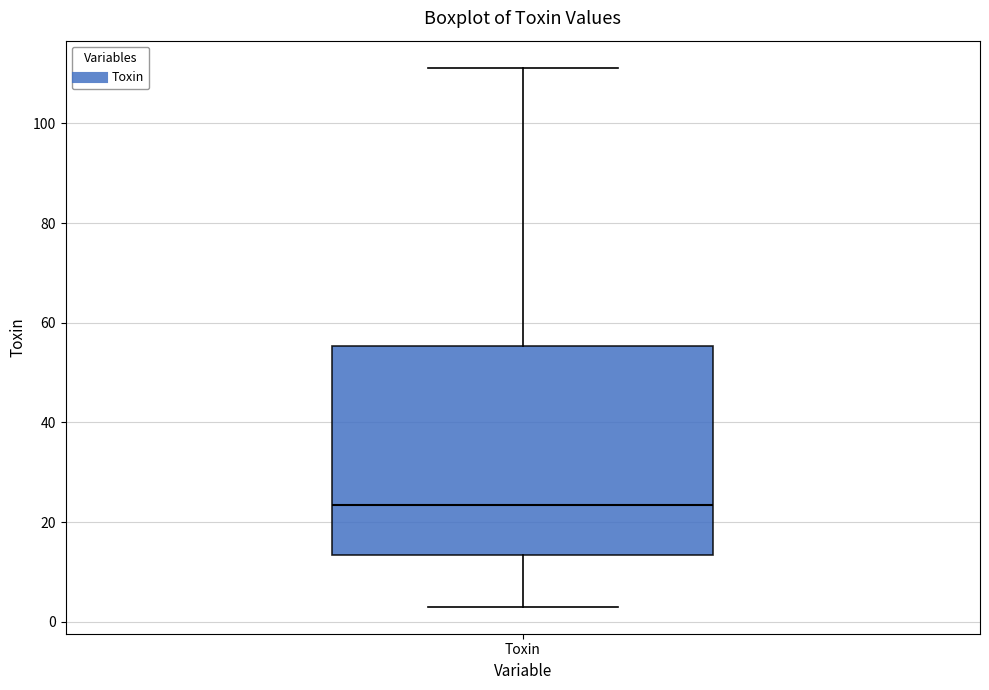

Transcribe this box plot: give where the median line is, the range the box spans, and where the two whiskers end, as read against the y-axis. The values are not printed on the chart, so give them approximately, as read against the axis.

median 24, box 14 to 56, whiskers 4 to 112